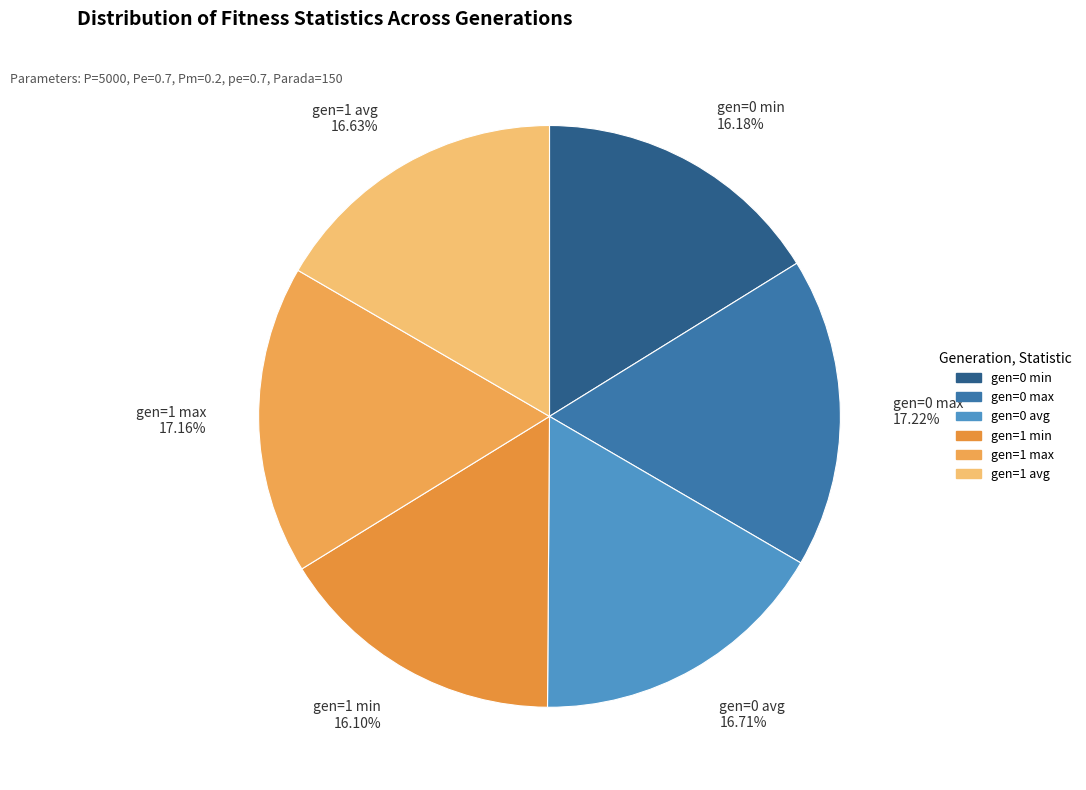

Combined, do gen=1 avg and gen=1 min account for over 50%?

No